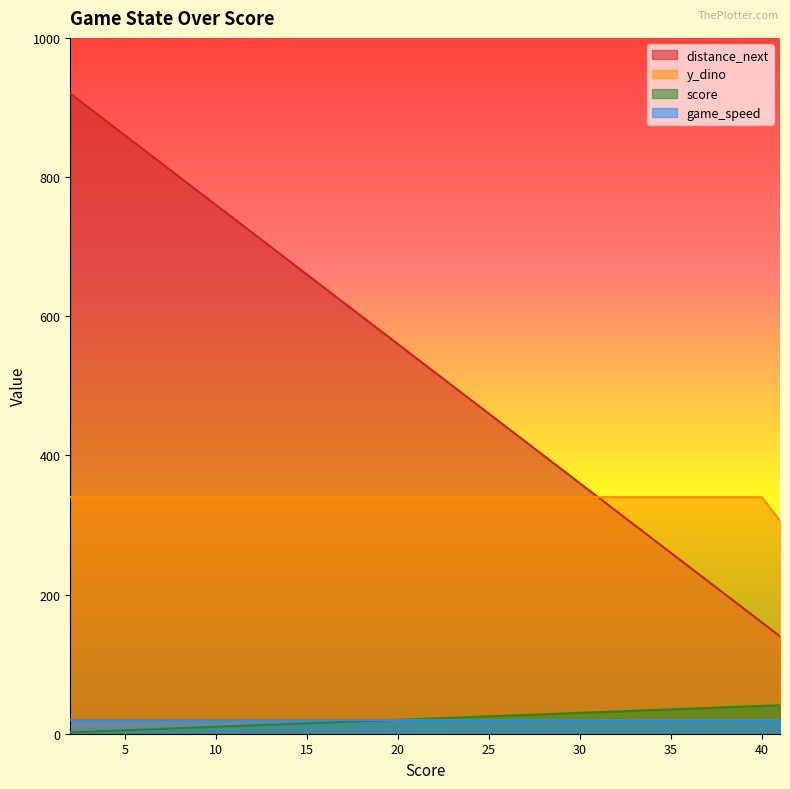

What is the maximum value shown in the chart?

920